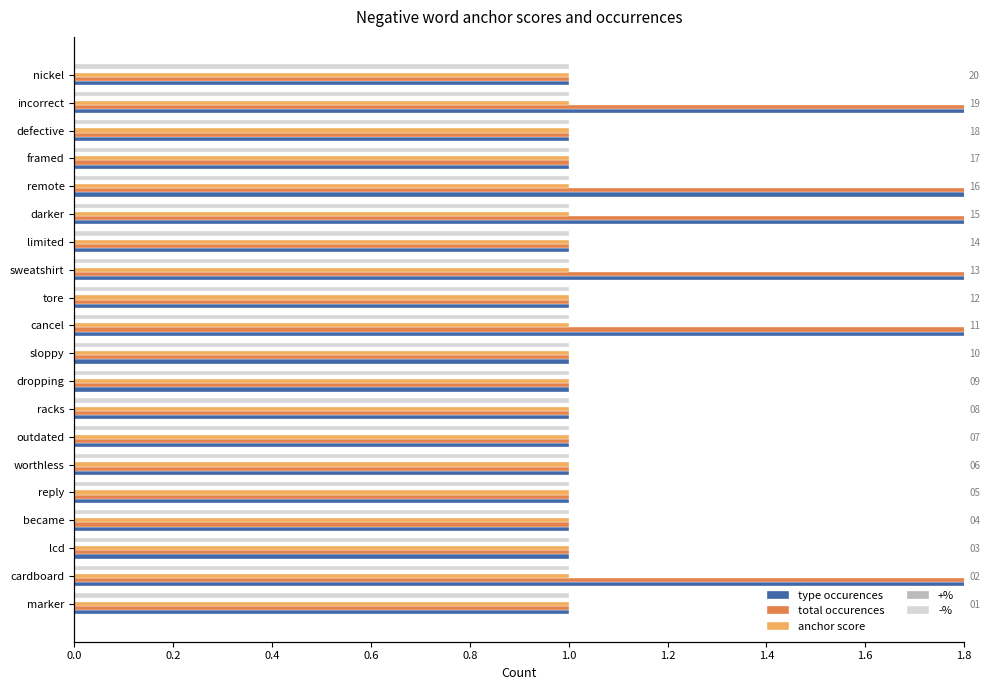

Which has a higher value, outdated or remote?

remote